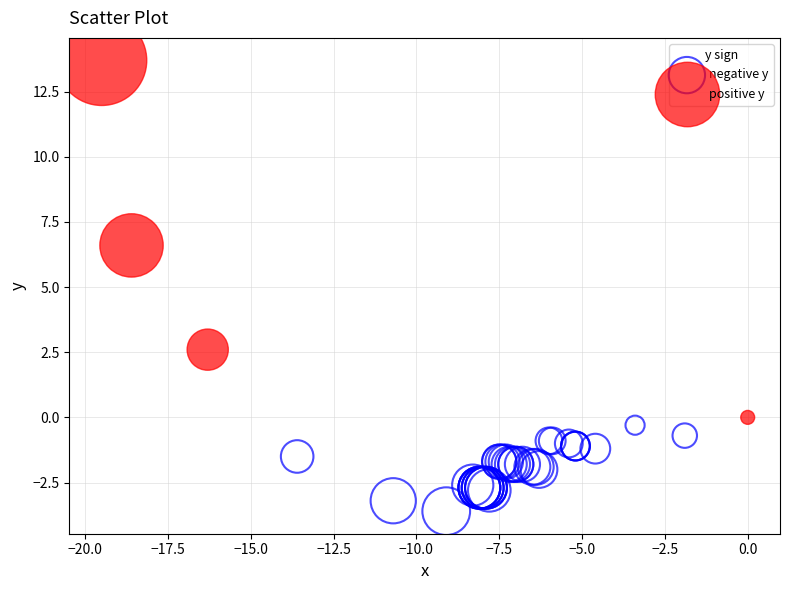

Which series has the largest Y range (max minus min)?

positive y